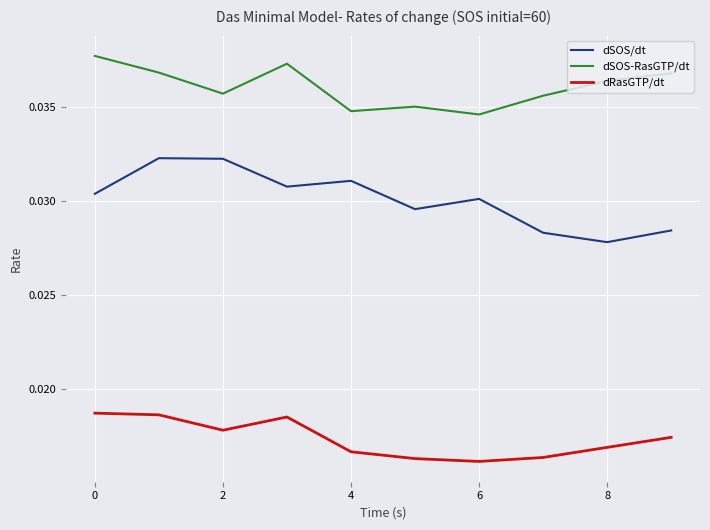

Rank the series by their maximum value, from highest to lowest.

dSOS-RasGTP/dt, dSOS/dt, dRasGTP/dt